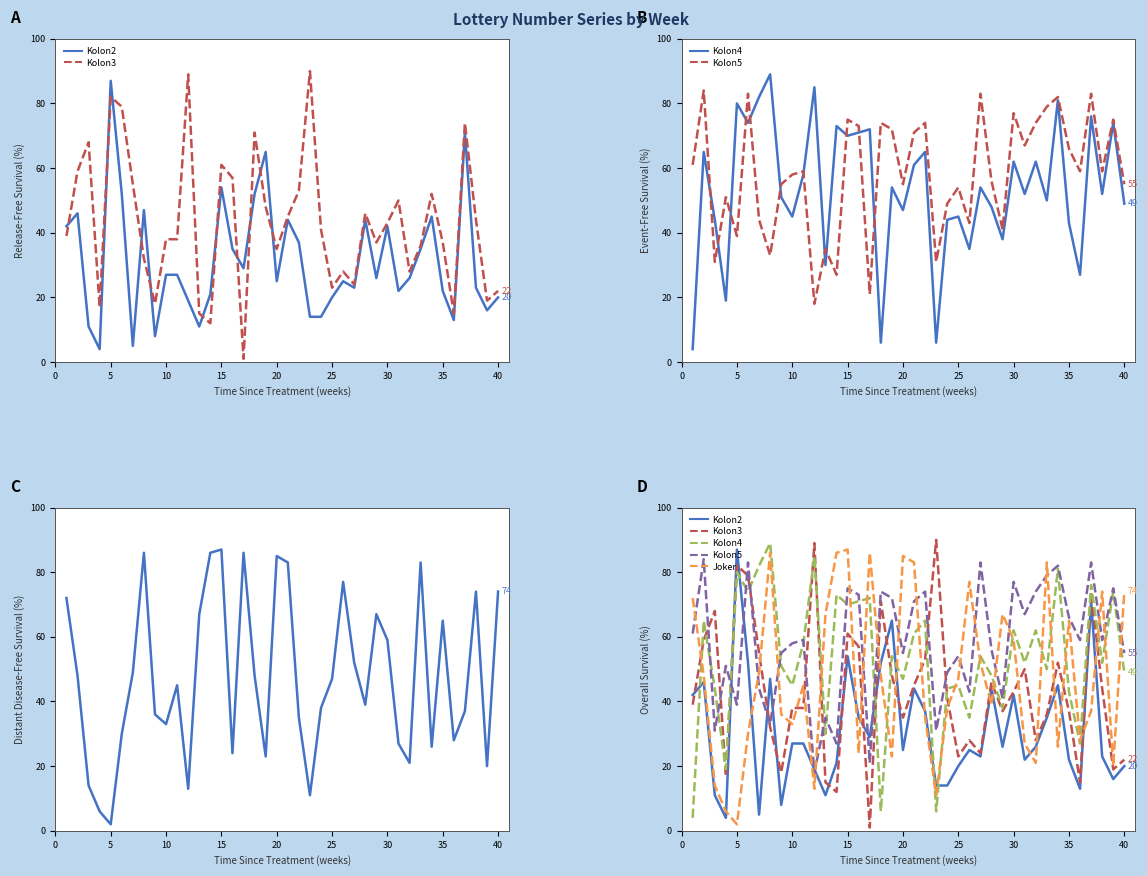

True or false: Kolon3 and Kolon5 intersect in this chart.

True